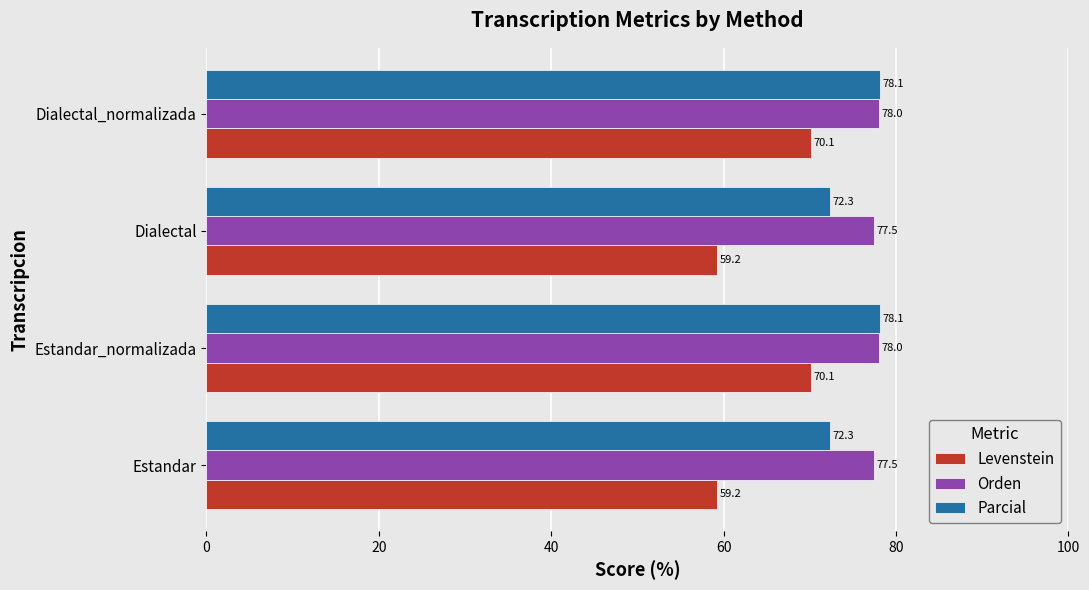

Which series has the largest range (max minus min)?

Levenstein